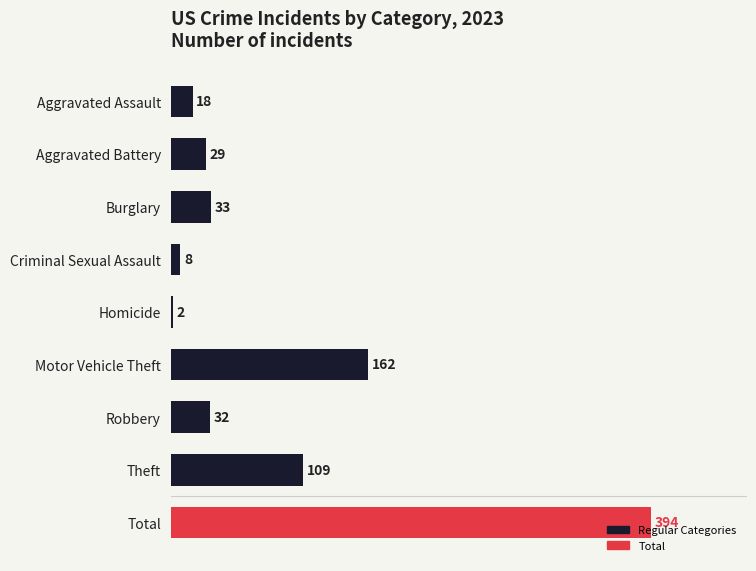

What value does the data have at Aggravated Battery, to the nearest 5?

30